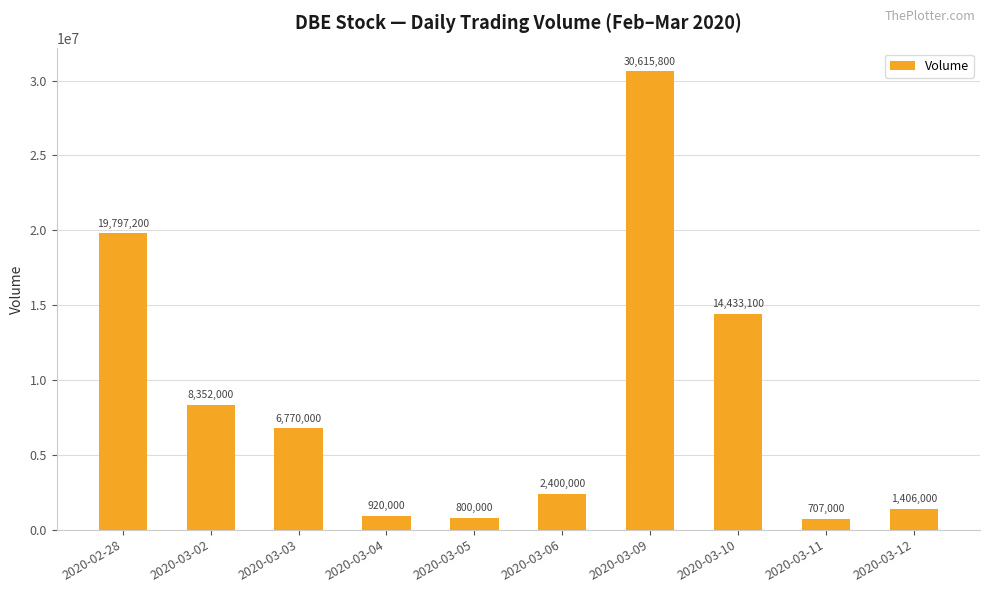

What is the change in value from 2020-03-02 to 2020-03-03?

-1582000